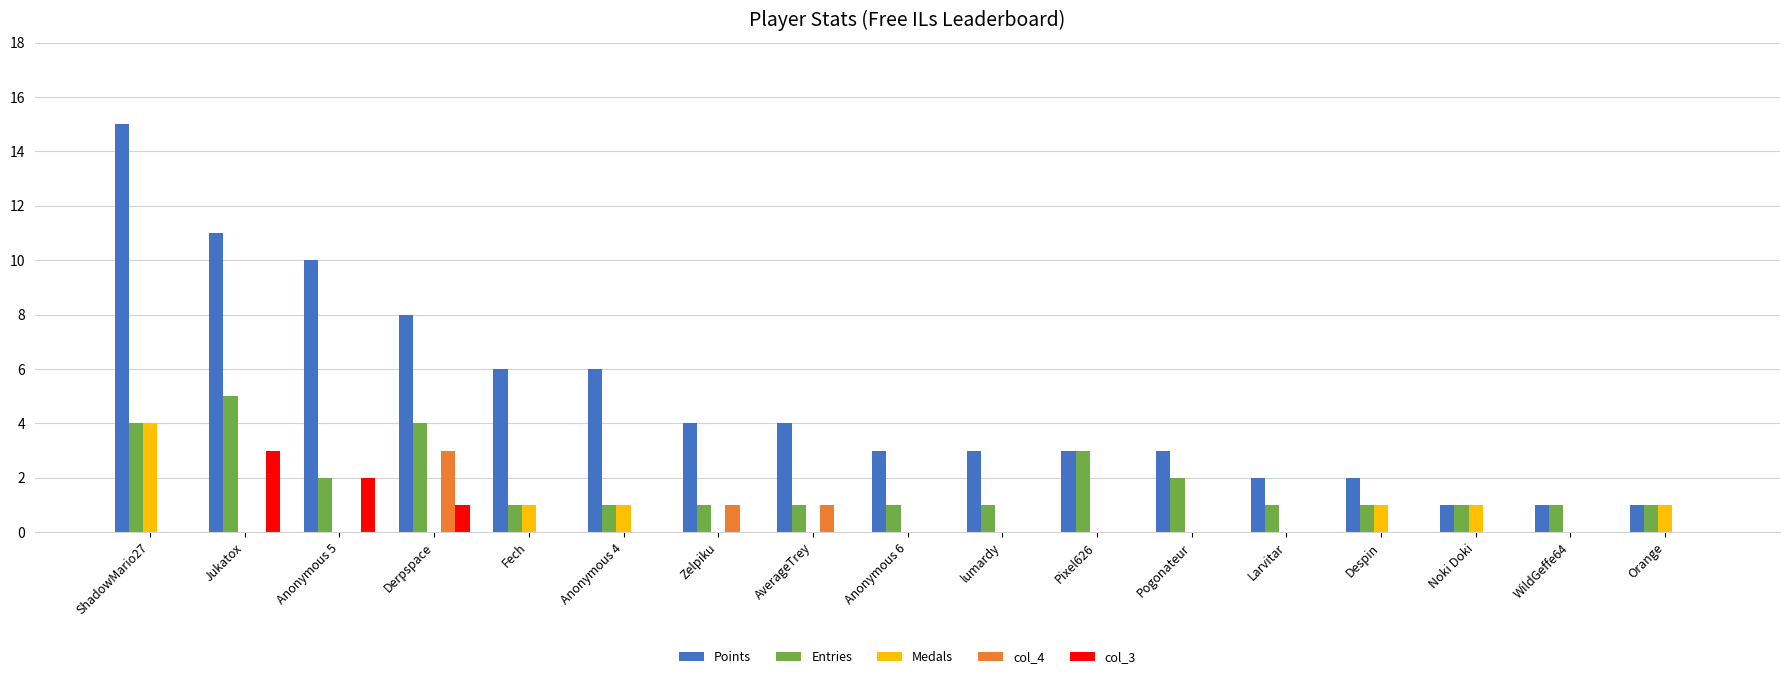

True or false: col_4 has a value of 0 at Orange.

True